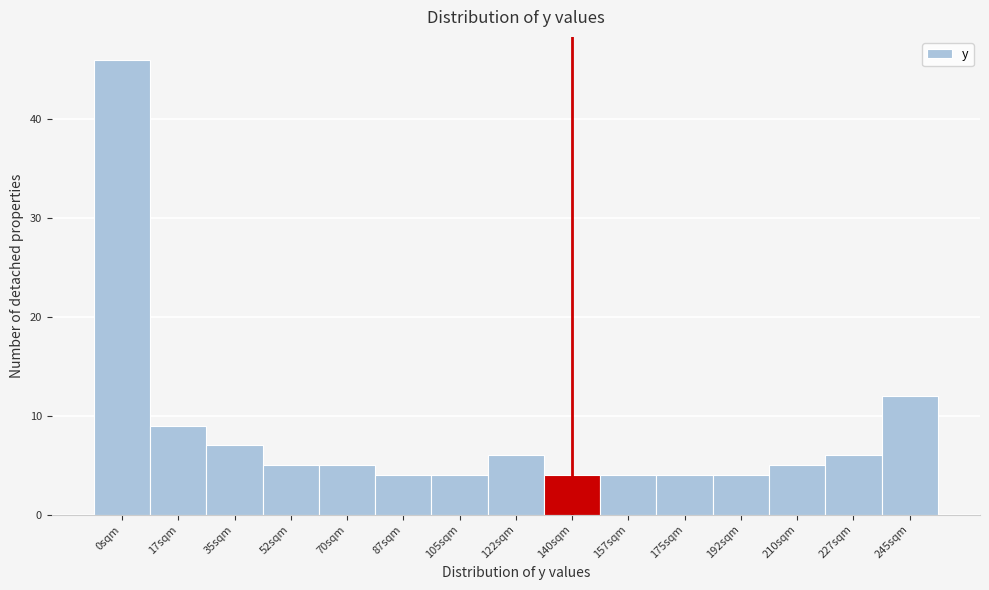

Reading left to right, transcribe all the data shown in this chart.

0sqm=46	17sqm=9	35sqm=7	52sqm=5	70sqm=5	87sqm=4	105sqm=4	122sqm=6	140sqm=4	157sqm=4	175sqm=4	192sqm=4	210sqm=5	227sqm=6	245sqm=12